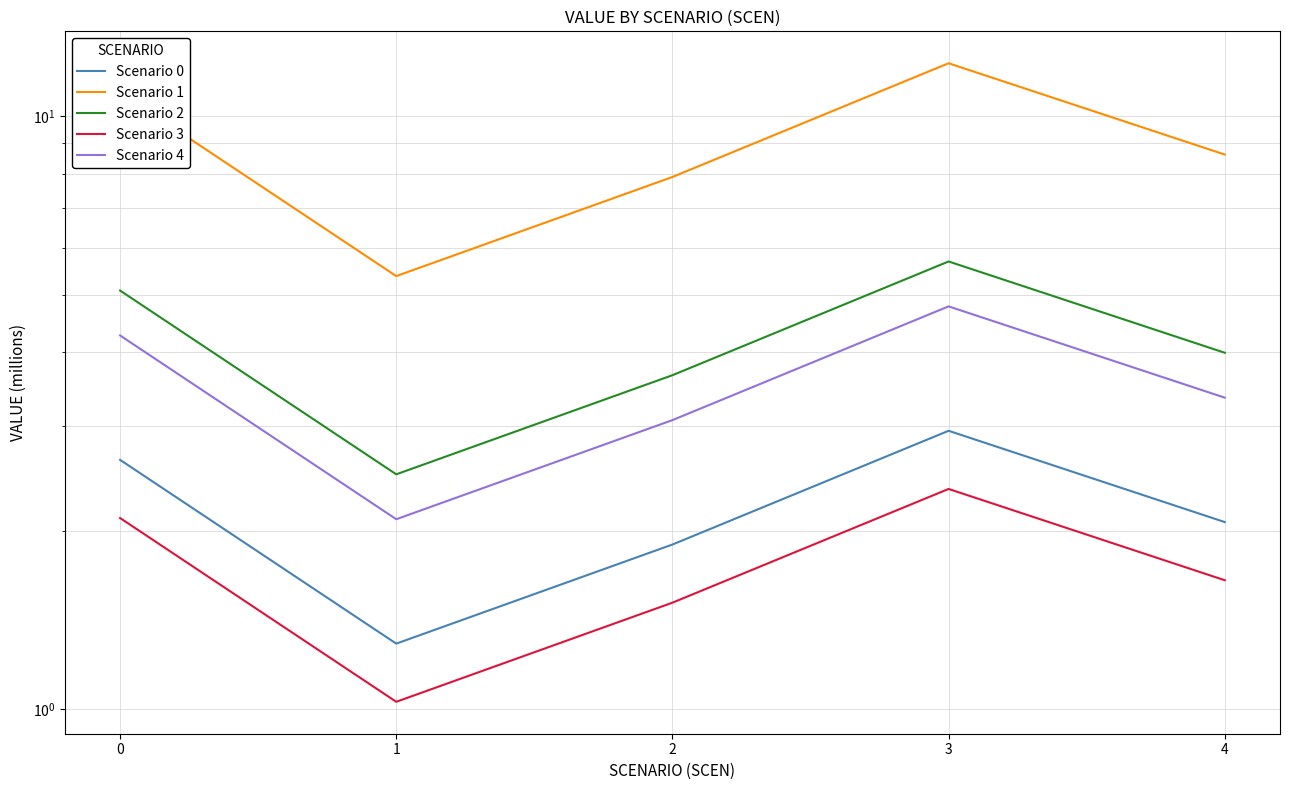

Does the chart display data point markers on the line(s)?

No